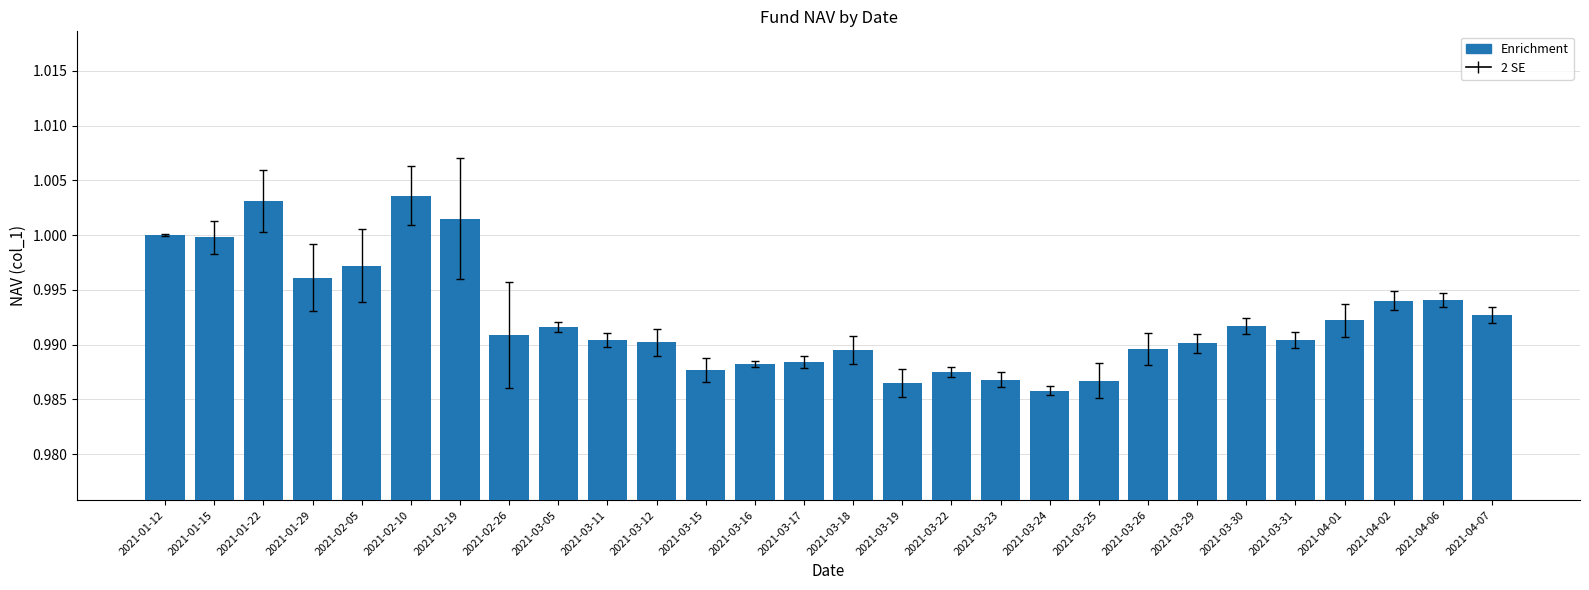

Between 2021-04-06 and 2021-03-16, which is larger?

2021-04-06